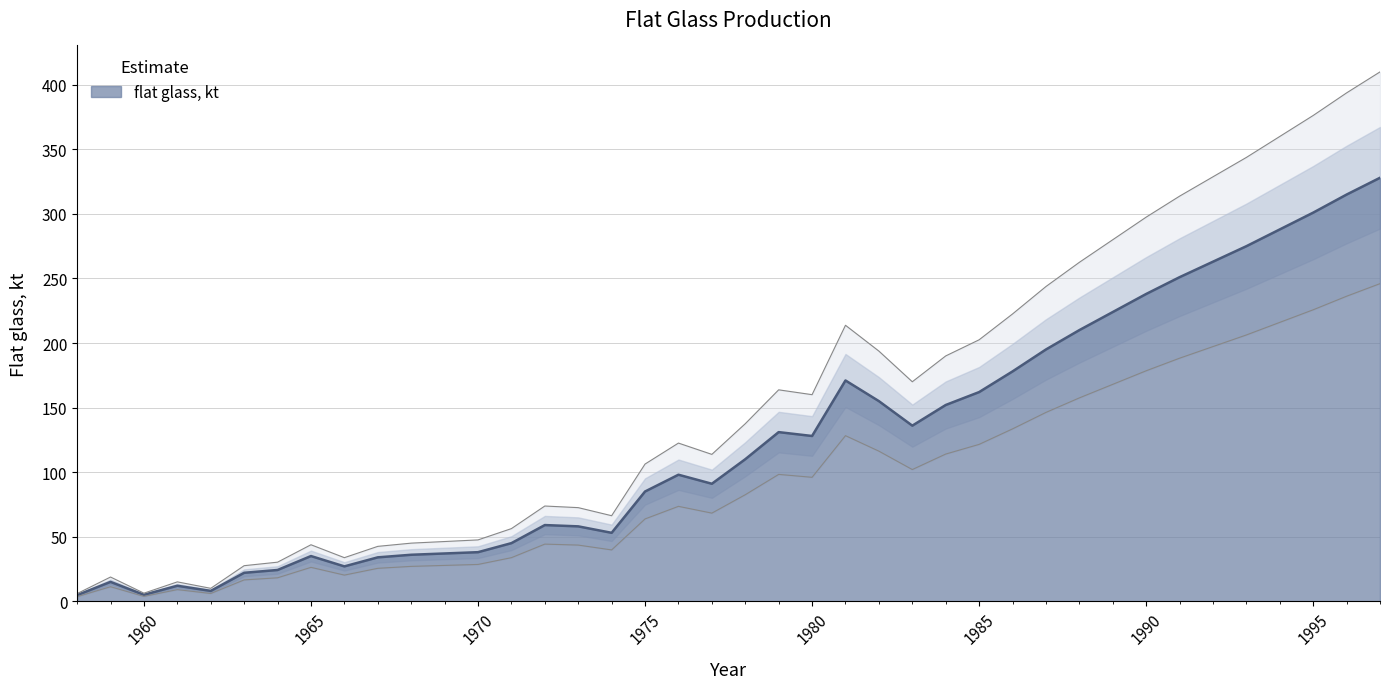

List the labels in order of value, largest first.

1997, 1996, 1995, 1994, 1993, 1992, 1991, 1990, 1989, 1988, 1987, 1986, 1981, 1985, 1982, 1984, 1983, 1979, 1980, 1978, 1976, 1977, 1975, 1972, 1973, 1974, 1971, 1970, 1969, 1968, 1965, 1967, 1966, 1964, 1963, 1959, 1961, 1962, 1960, 1958